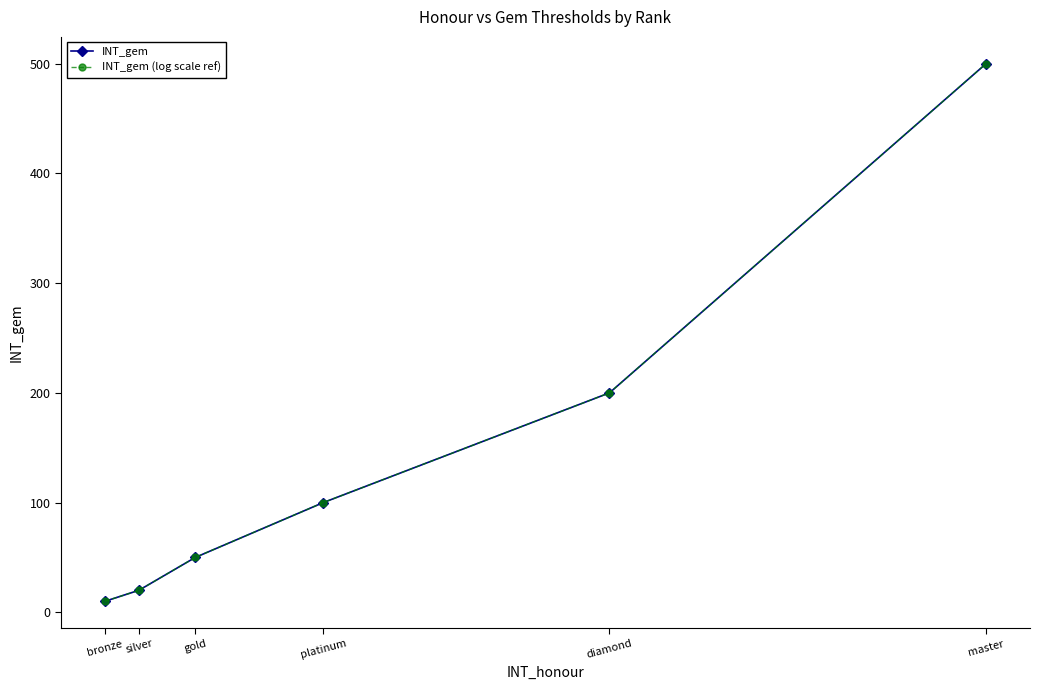

What position from the left is diamond?

5